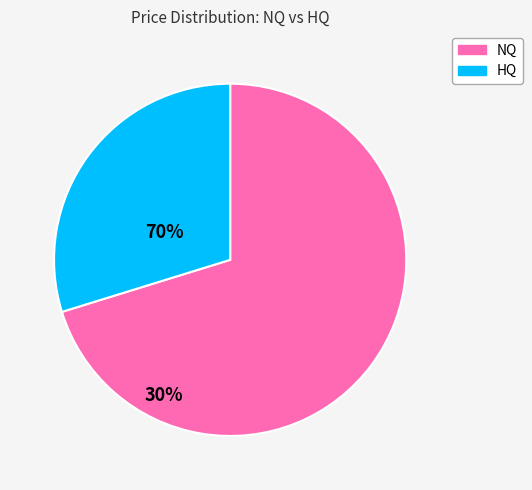

Is there a majority slice in this chart?

Yes